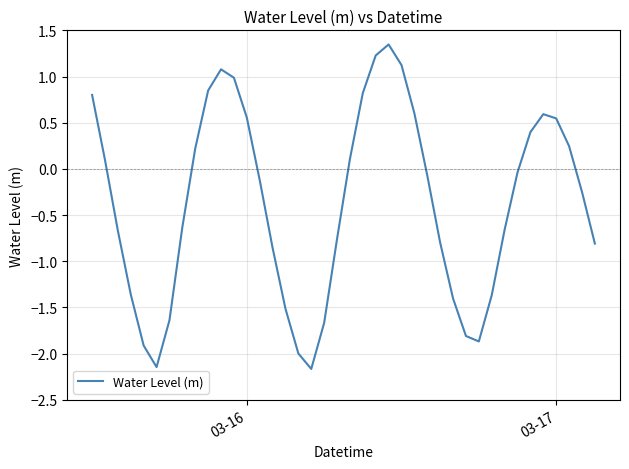

What is the sum of all values?

-14.9